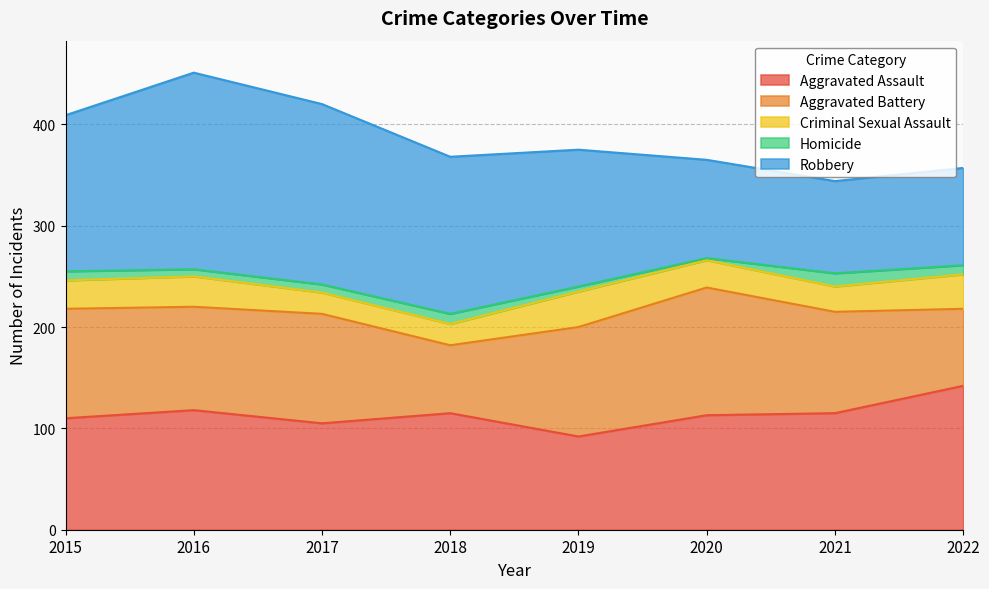

What is the average value of the Homicide series?

8